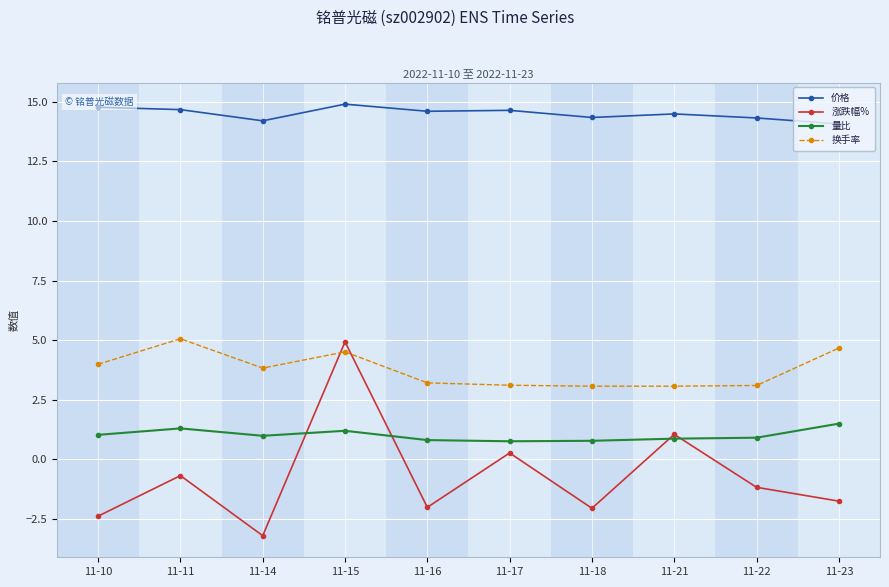

What are all the series names shown in the legend?

价格, 涨跌幅%, 量比, 换手率